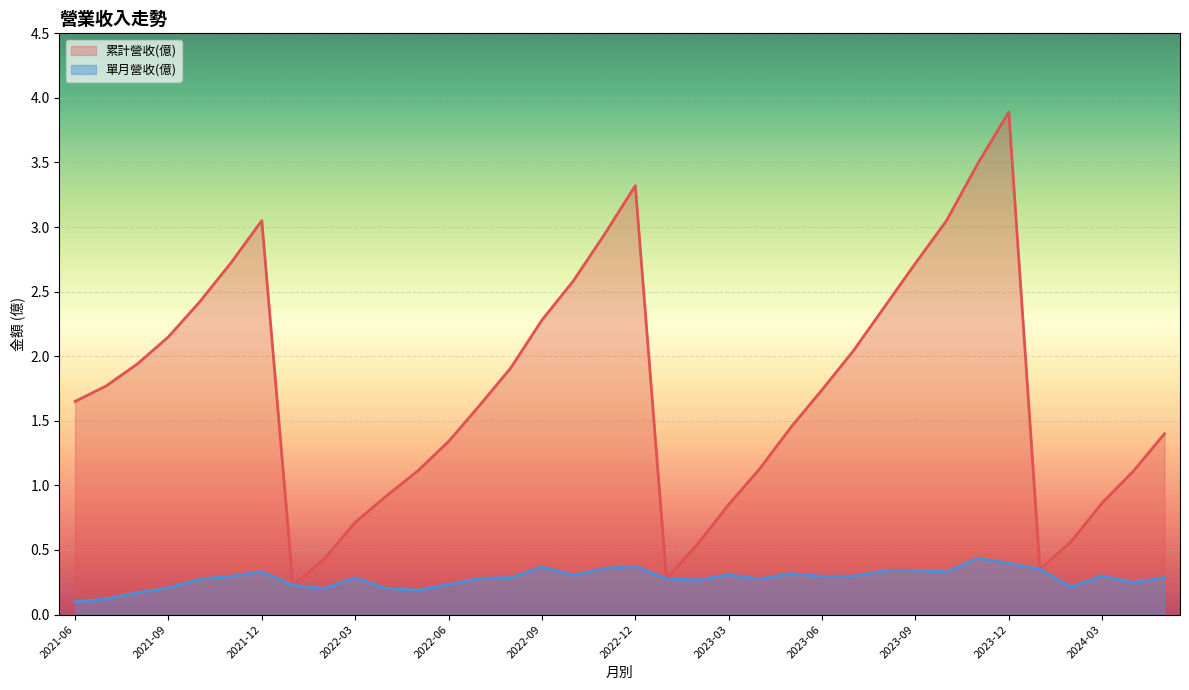

True or false: 累計營收(億) and 單月營收(億) cross at least once.

False